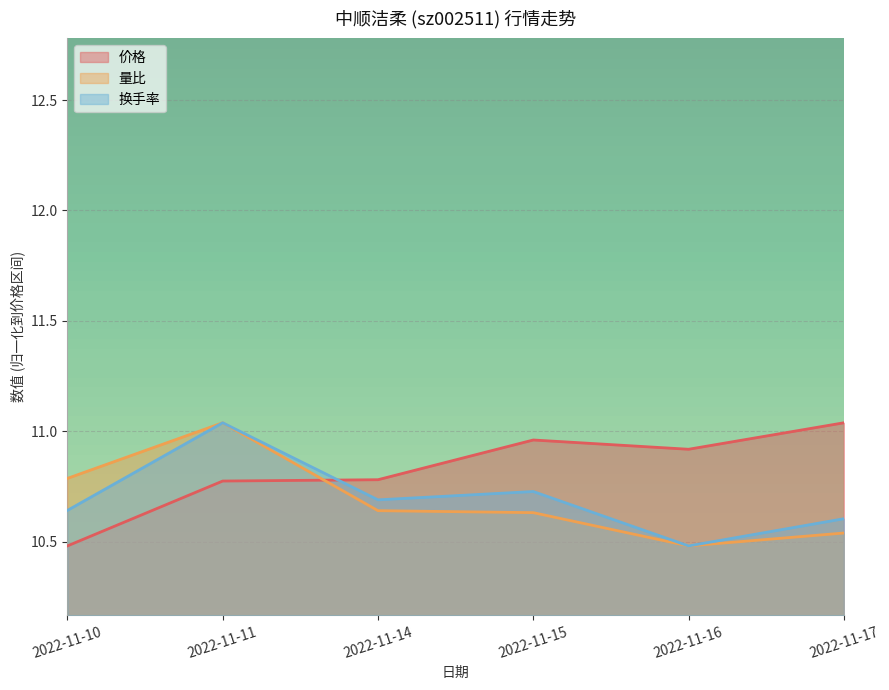

Does the chart display data point markers on the line(s)?

No